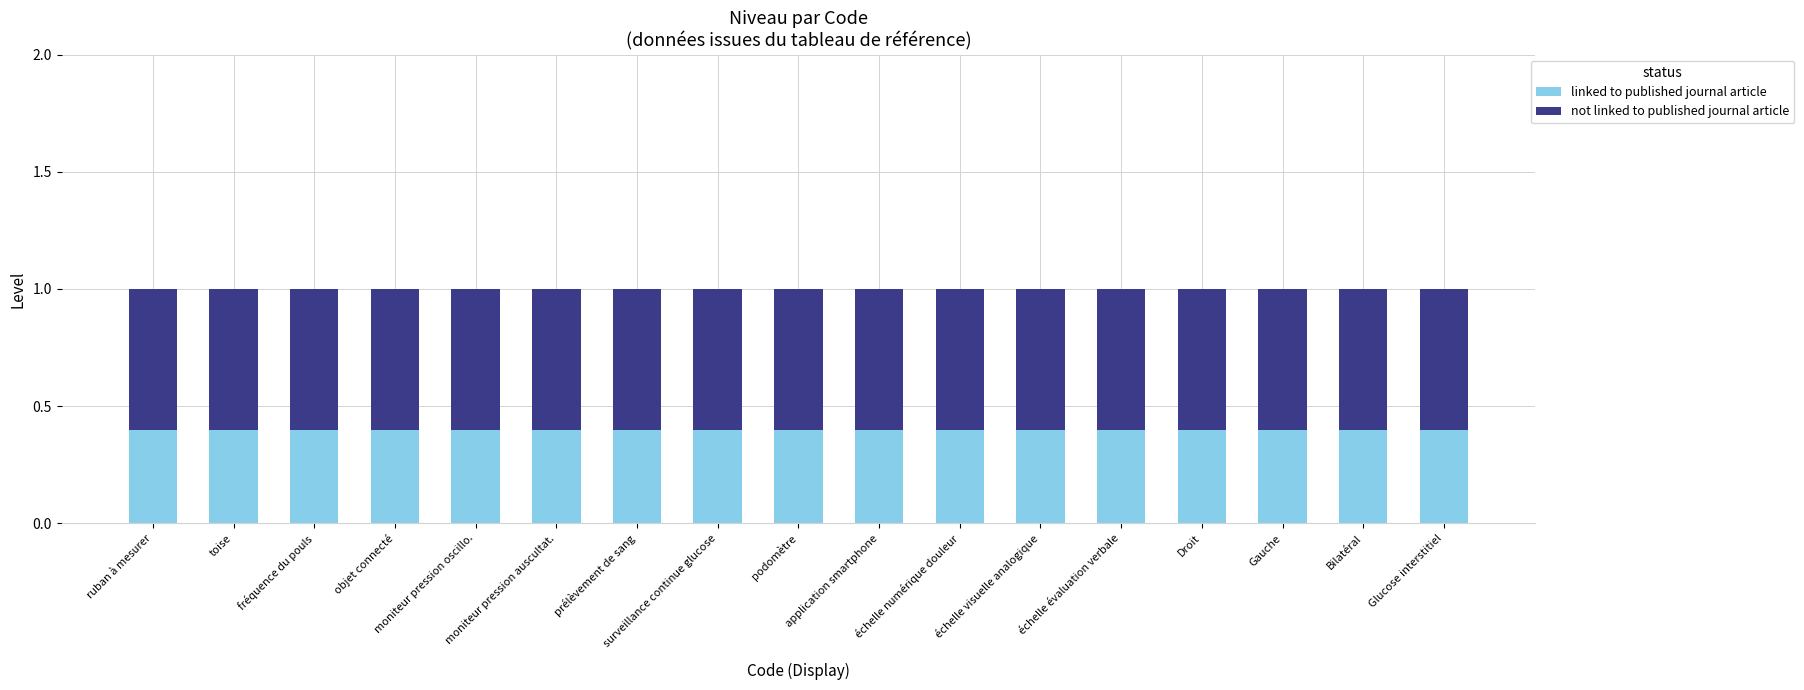

What is the minimum value for linked to published journal article?

0.4